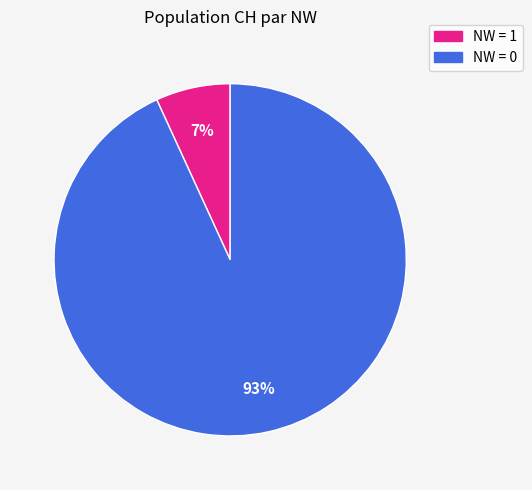

To the nearest percent, what is the difference between the largest and smallest slice percentages?

86%